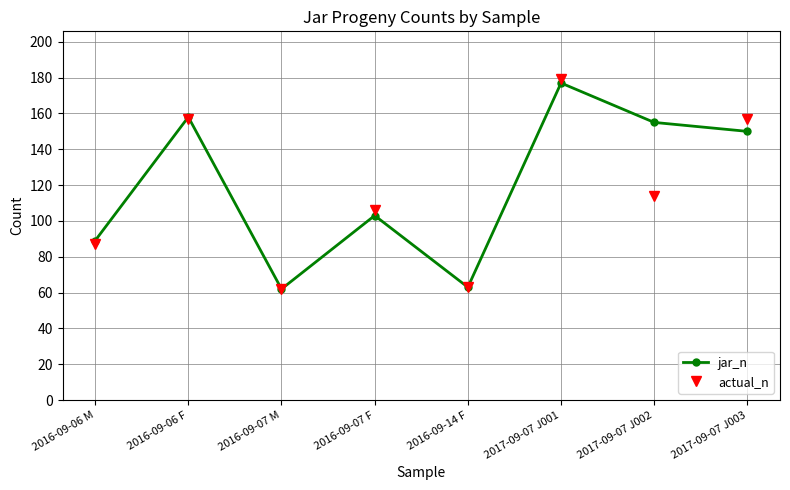

Which series has the largest range (max minus min)?

actual_n